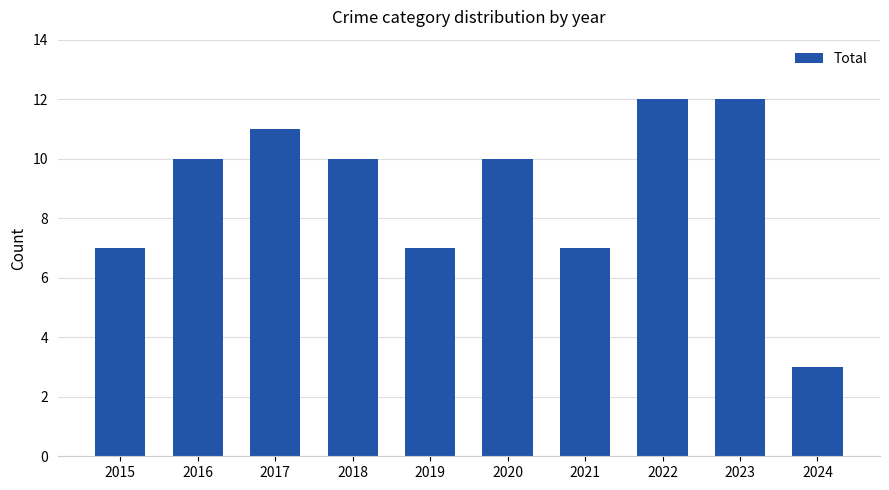

Reading right to left, transcribe all the data shown in this chart.

3	12	12	7	10	7	10	11	10	7